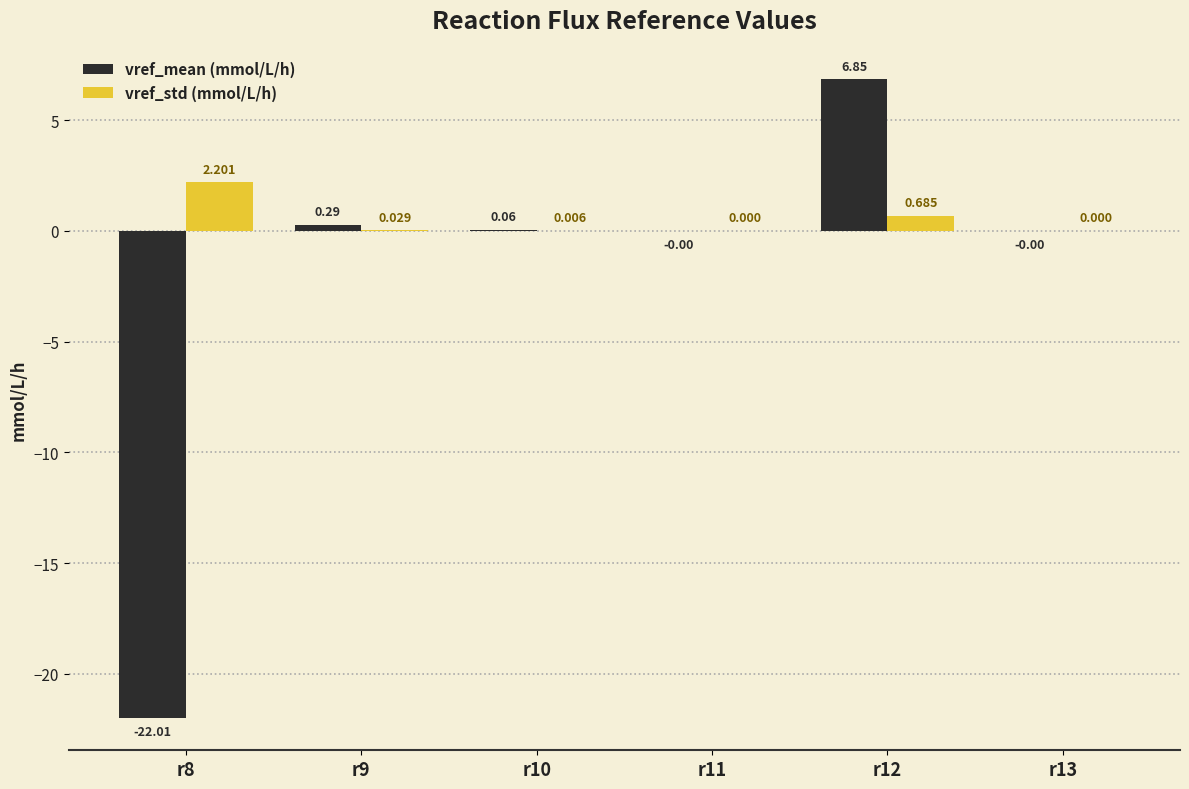

Which series changed the most between r10 and r11?

vref_mean (mmol/L/h)